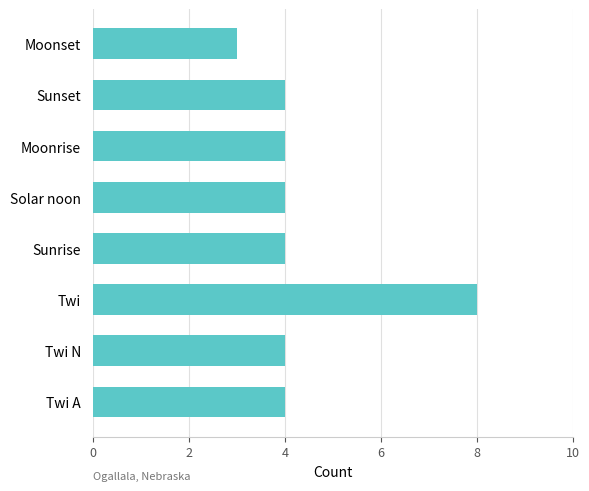

Reading top to bottom, transcribe all the data shown in this chart.

Moonset=3	Sunset=4	Moonrise=4	Solar noon=4	Sunrise=4	Twi=8	Twi N=4	Twi A=4